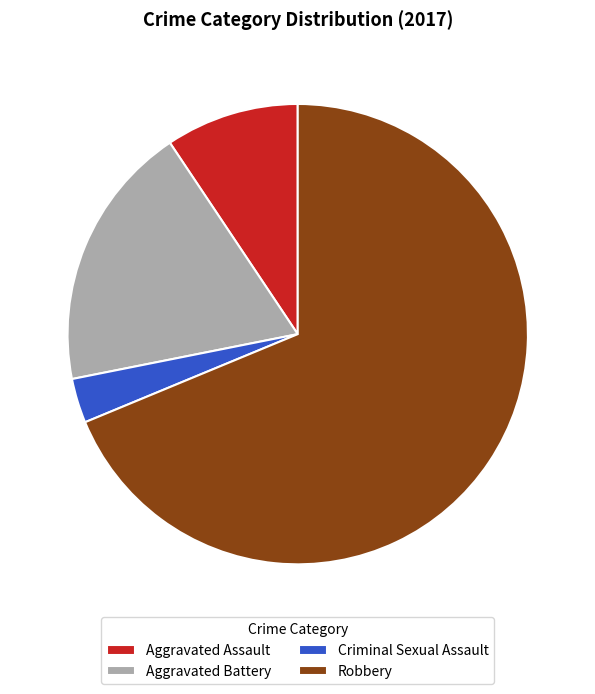

Is the sum of Aggravated Assault and Robbery greater than half?

Yes